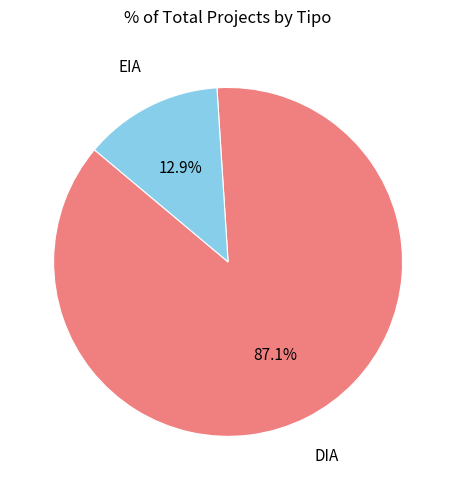

What is the total percentage of DIA and EIA?

100.0%